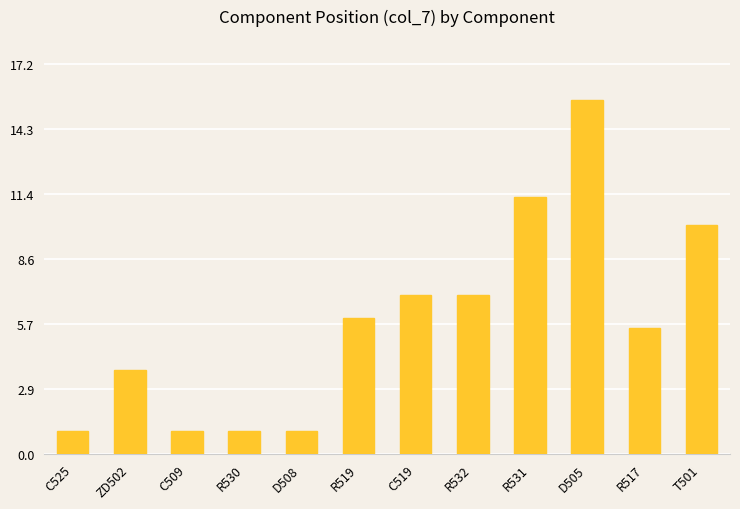

What is the value of the 12th bar from the left?

10.1